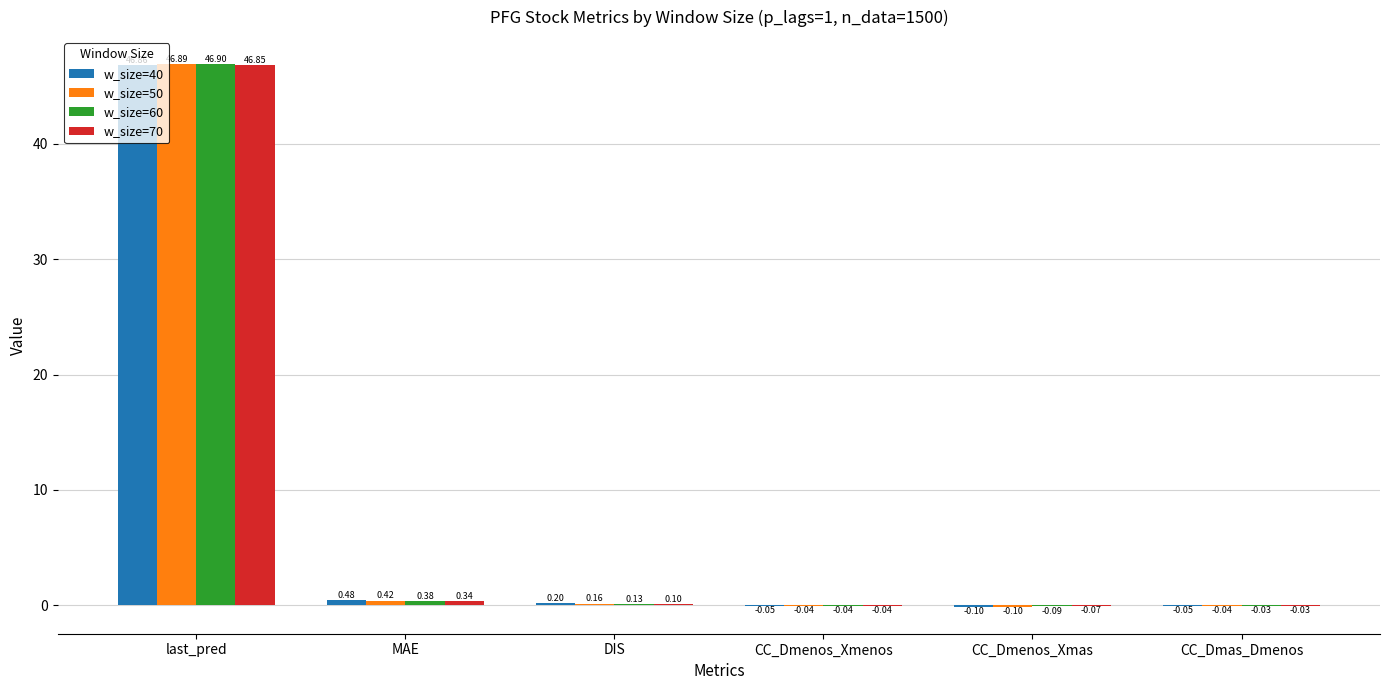

Which category has the highest value in the w_size=40 series?

last_pred